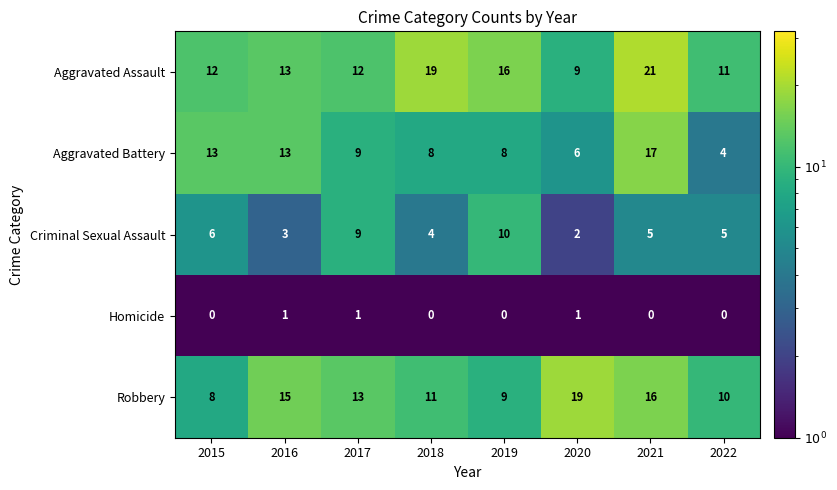

What is the average value of the Criminal Sexual Assault series?

6